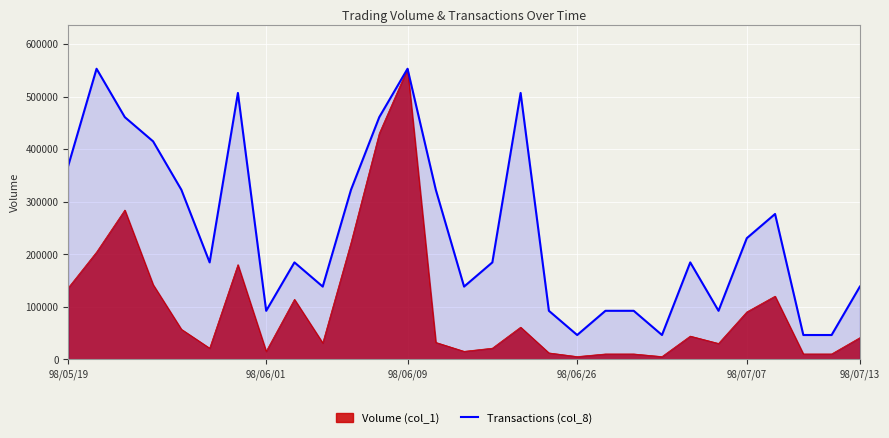

How many interior local valleys (lower than both neighbors) does the data have?

7